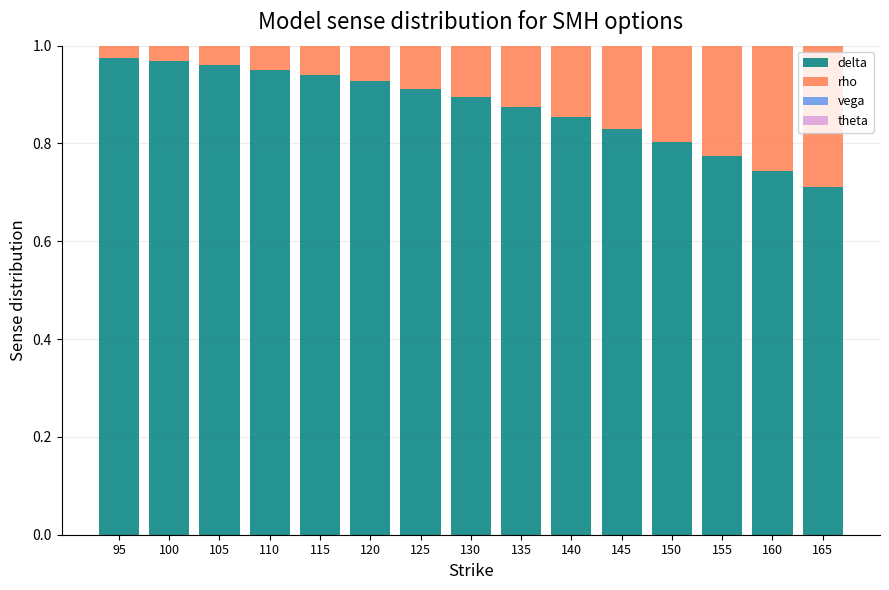

Is it true that rho equals 0.7 at 165?

False